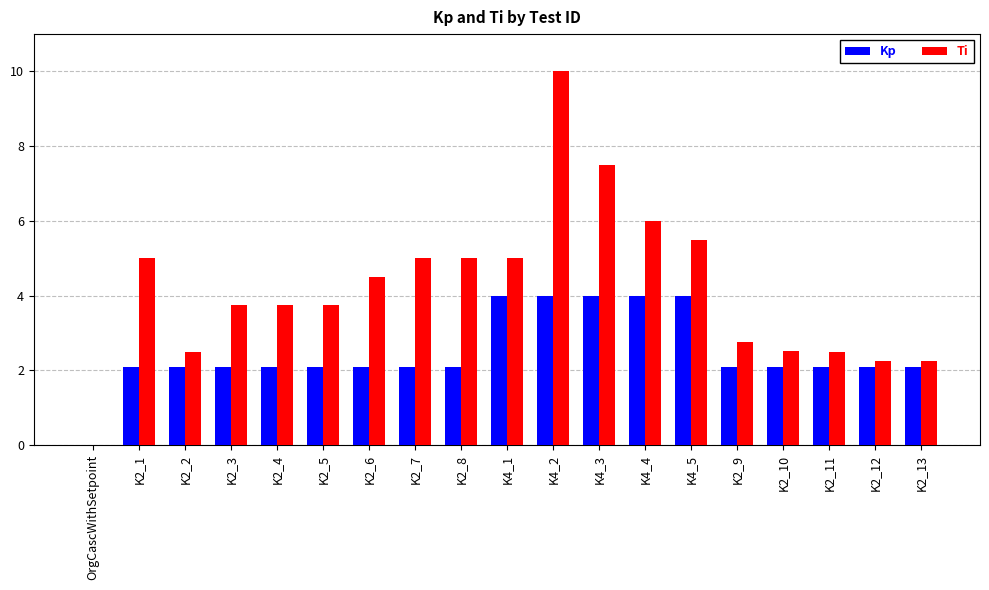

Is it true that Ti equals 0.0 at OrgCascWithSetpoint?

True